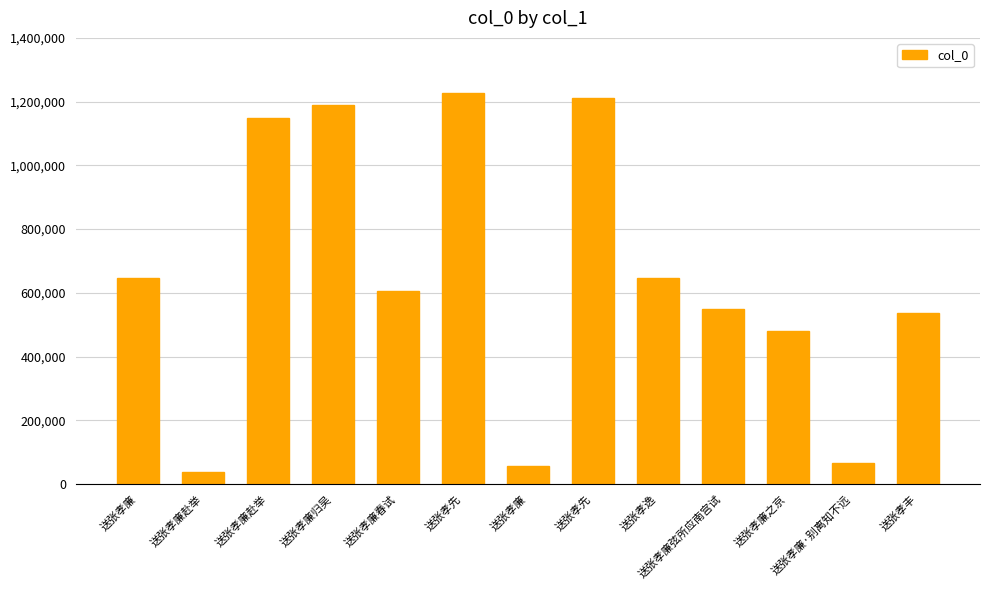

What is the average value?

646283